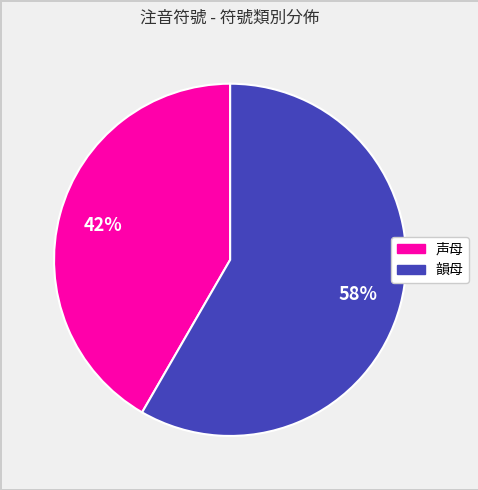

Which category has the smallest portion of the pie?

声母